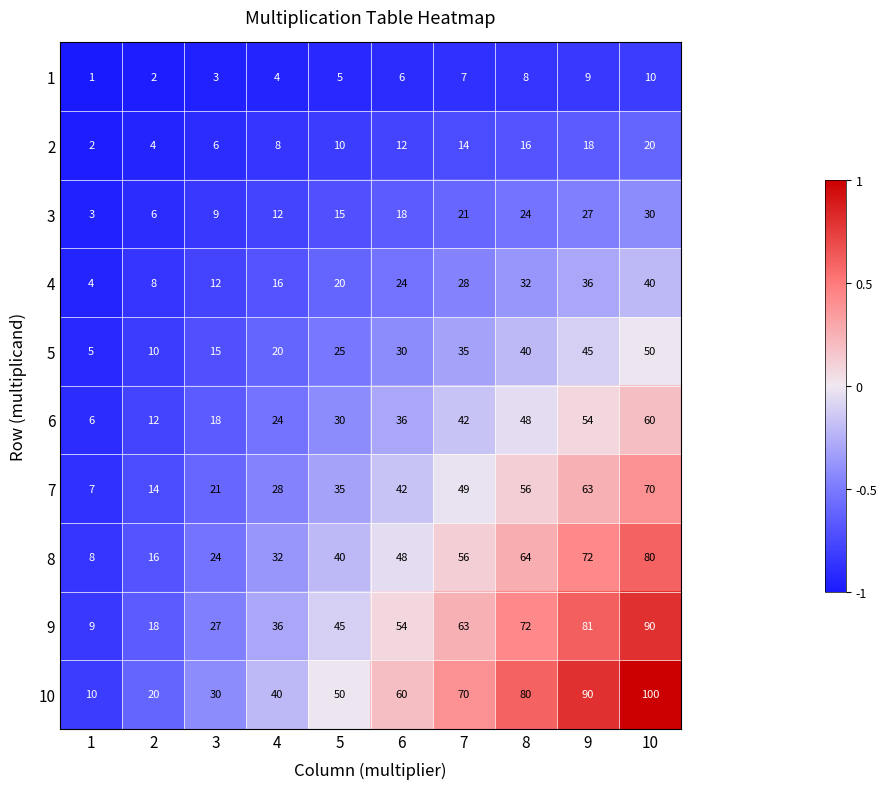

How many distinct data groups are displayed?

10